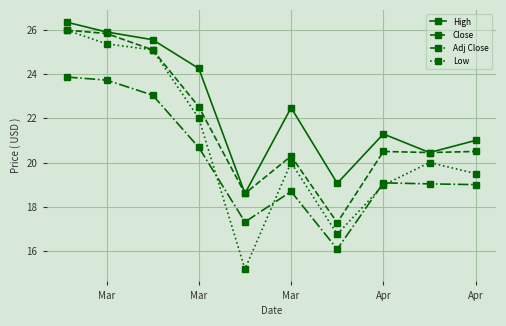

What is the lowest value of the Low series?

15.2